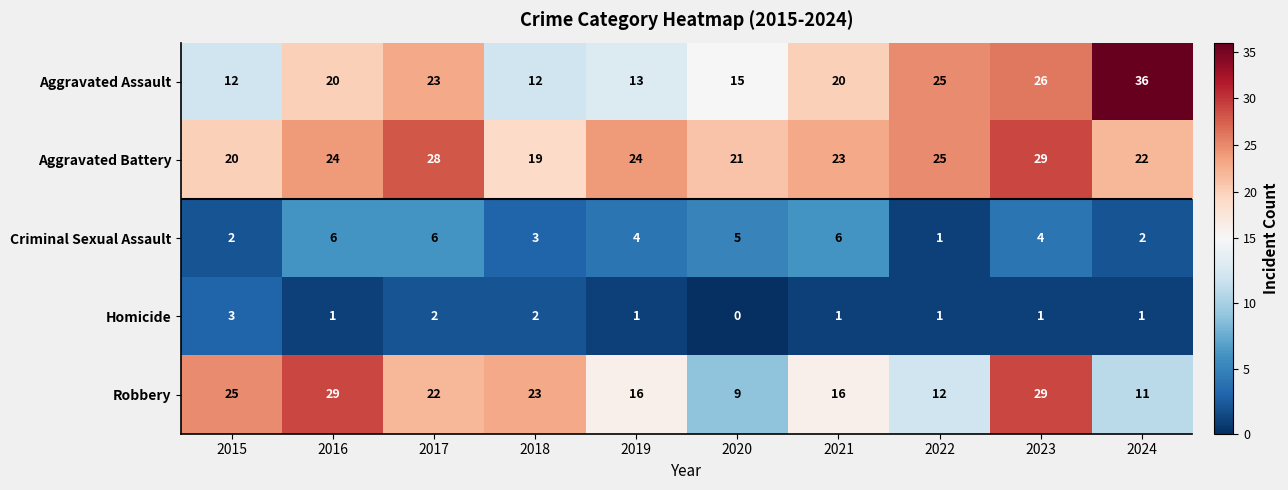

What is the approximate value of Robbery at 2023, to the nearest 5?

30